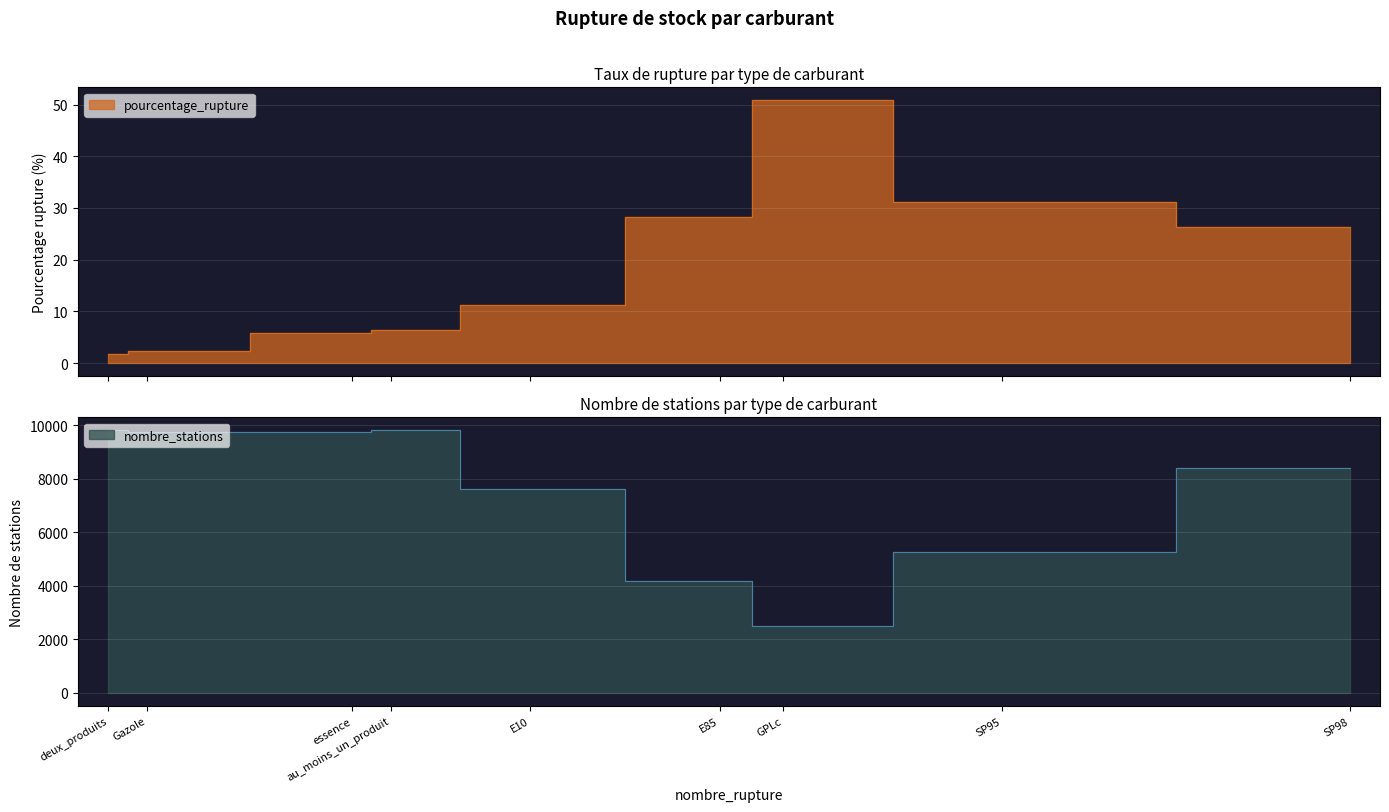

What is the greatest value displayed?

9807.0